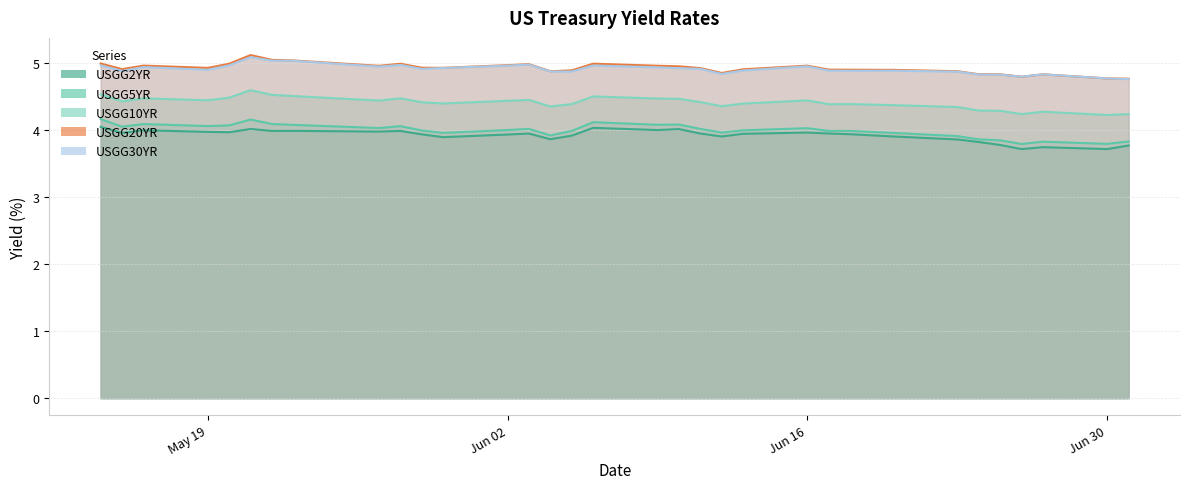

At which label is USGG10YR closest to 4?

06/30/2025